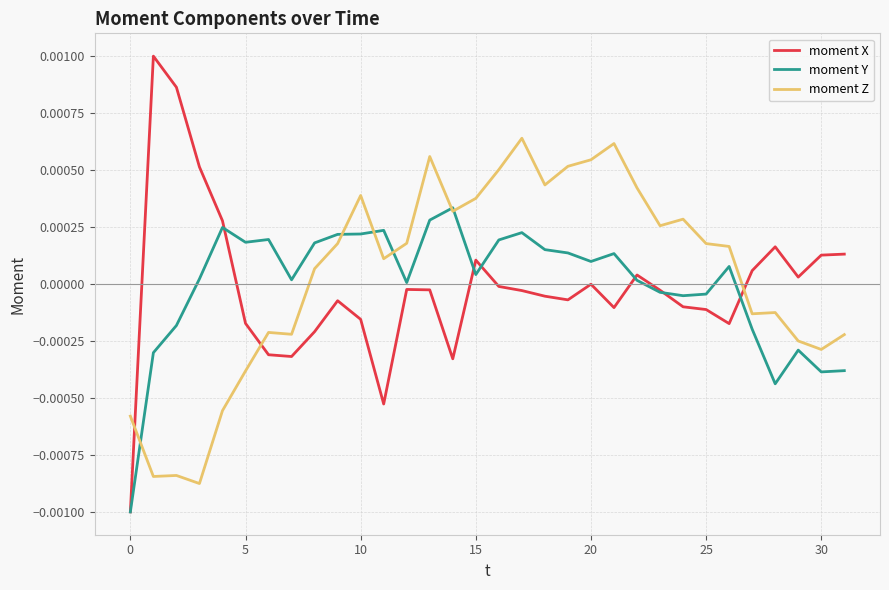

Which series ends up on top after the final intersection of moment Z and moment X?

moment X